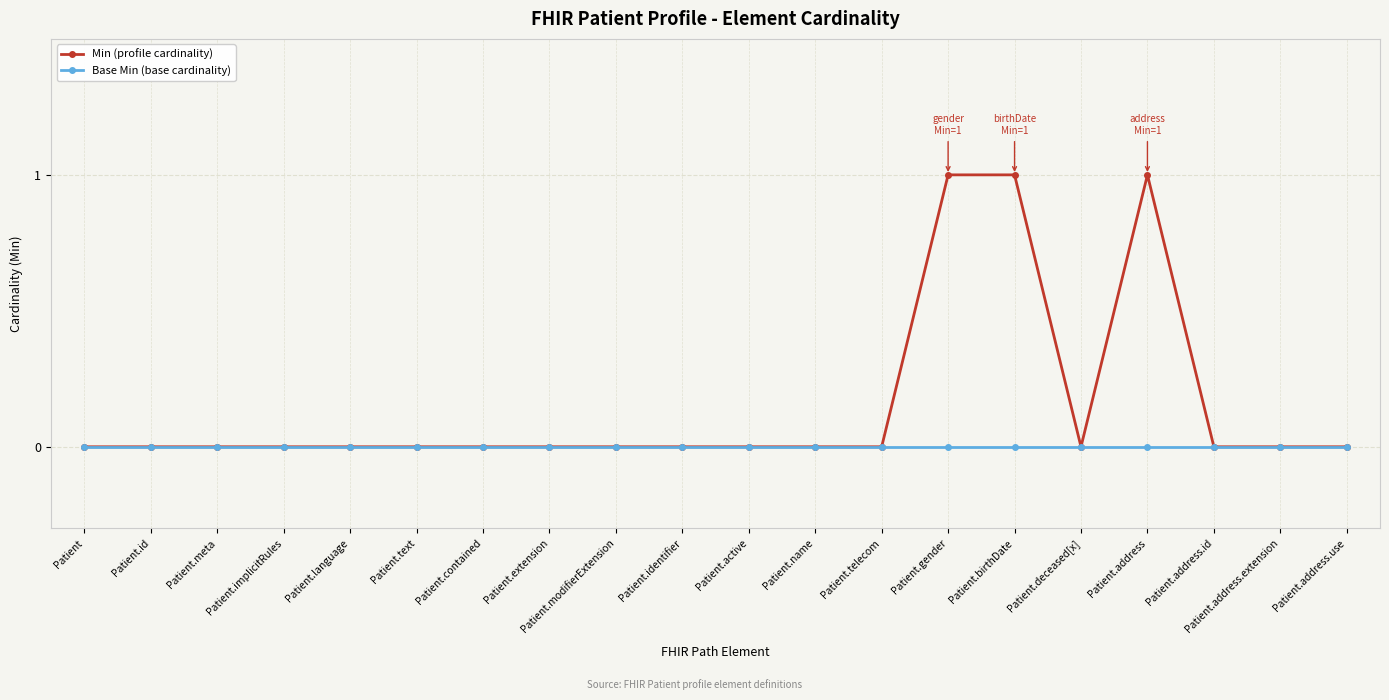

How many series are shown in this chart?

2